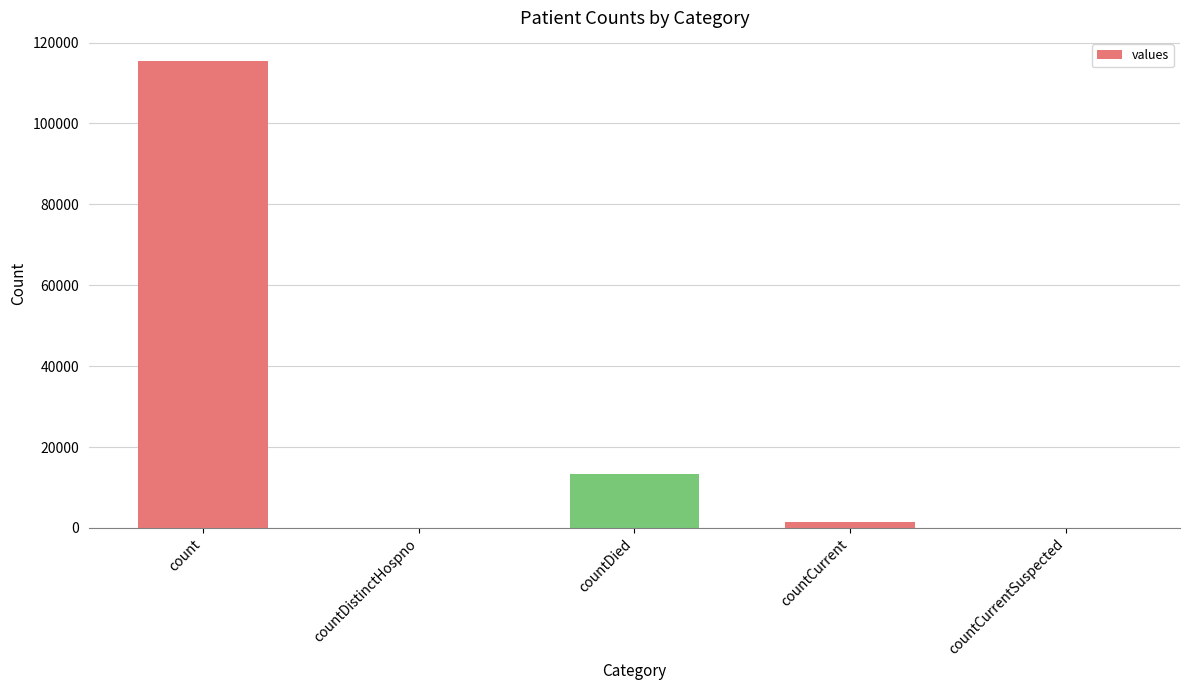

What is the average value?

26021